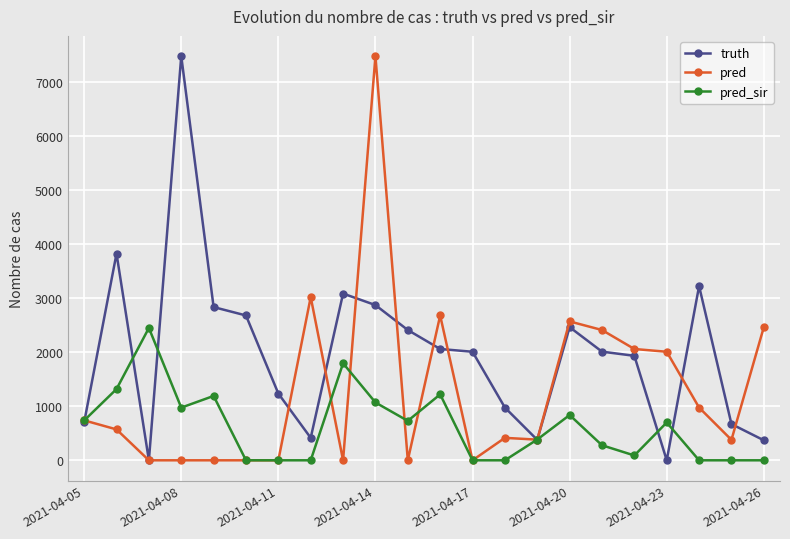

At how many categories does at least one series exceed 2899?

6